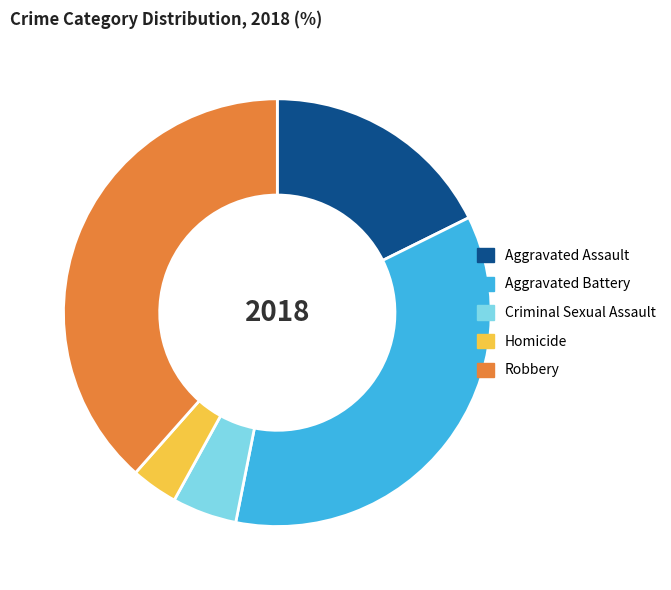

Rank the categories by value from highest to lowest.

Robbery, Aggravated Battery, Aggravated Assault, Criminal Sexual Assault, Homicide